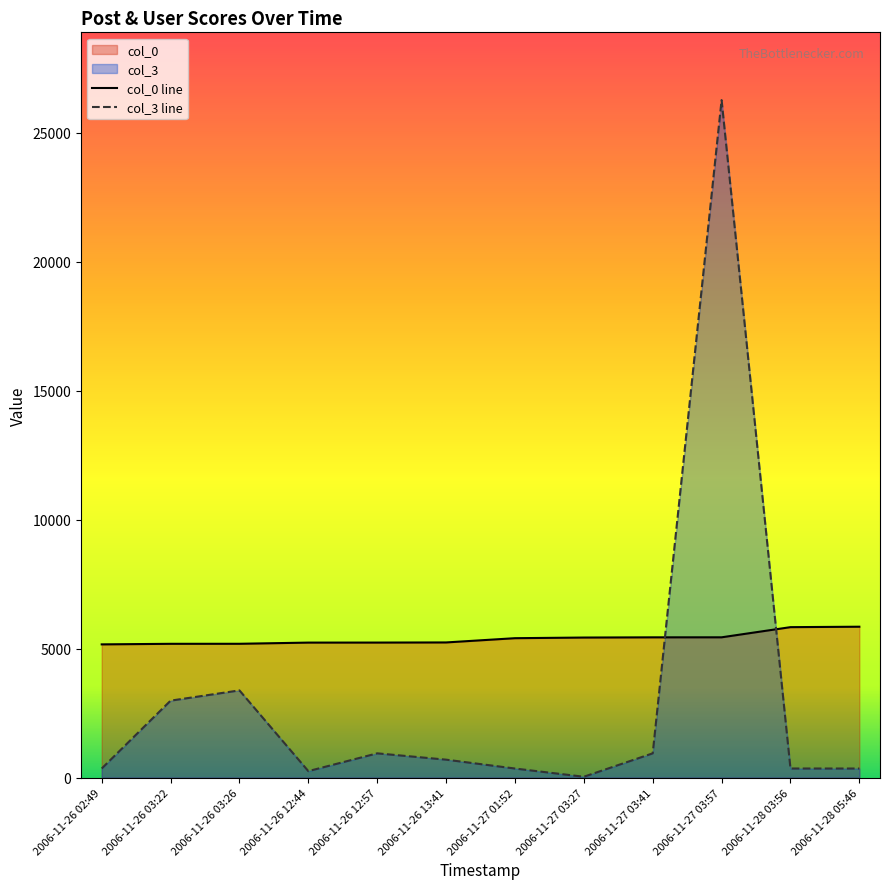

Which has a higher value, 2006-11-26 13:41 or 2006-11-27 01:52?

2006-11-27 01:52